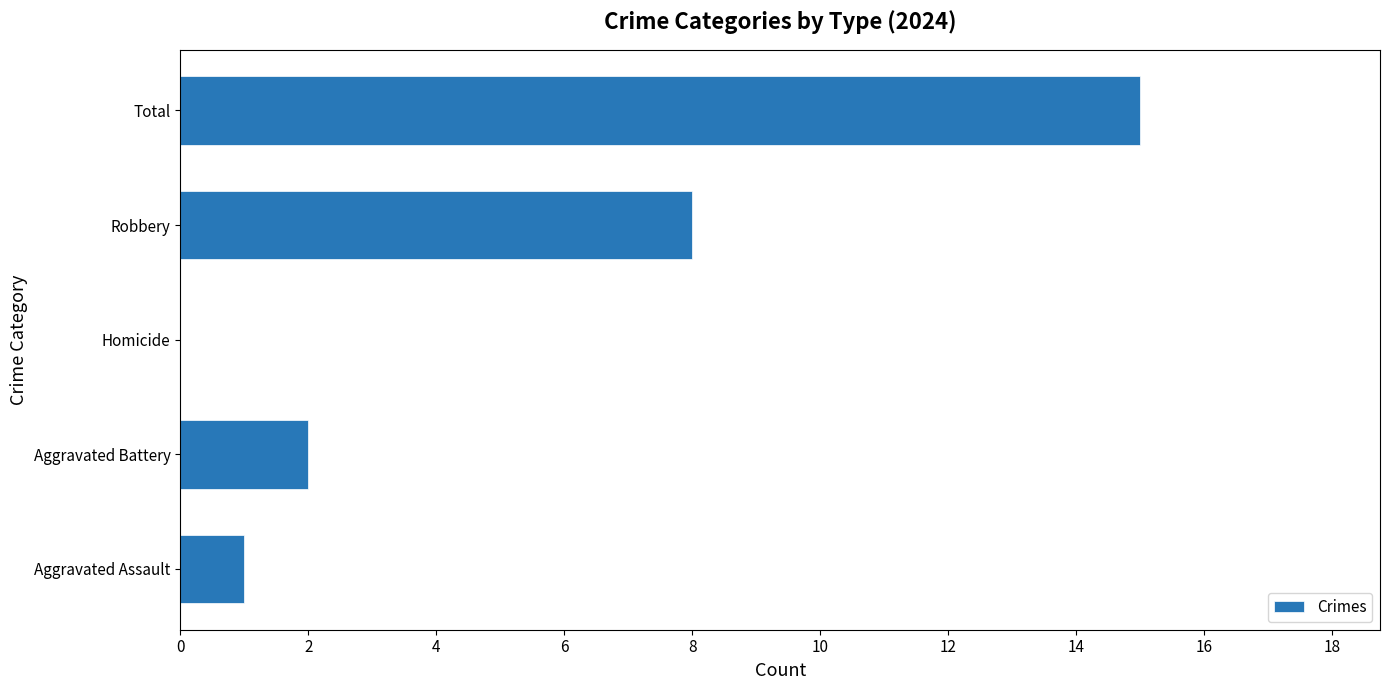

Between Aggravated Battery and Aggravated Assault, which is larger?

Aggravated Battery